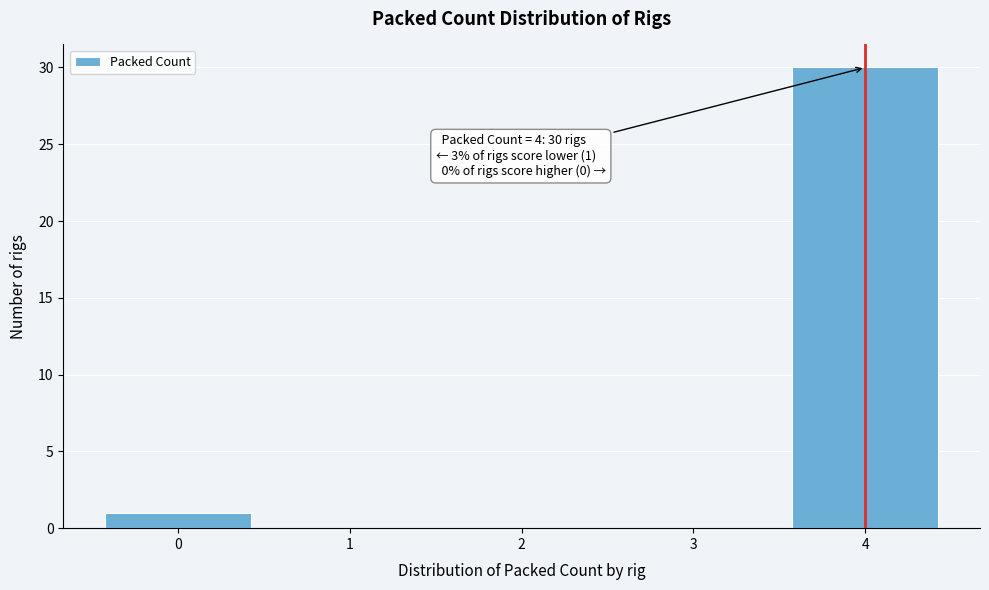

Over which range of the x-axis is the bar tallest?

3.5 to 4.5